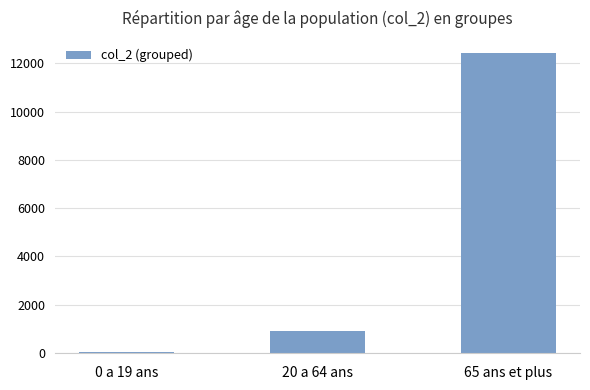

What is the sum of the values at 20 a 64 ans and 65 ans et plus?

13325